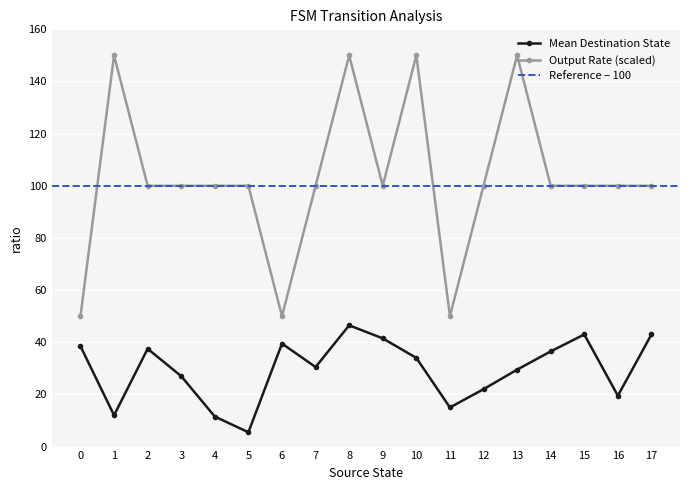

What is the minimum value shown in the chart?

5.5